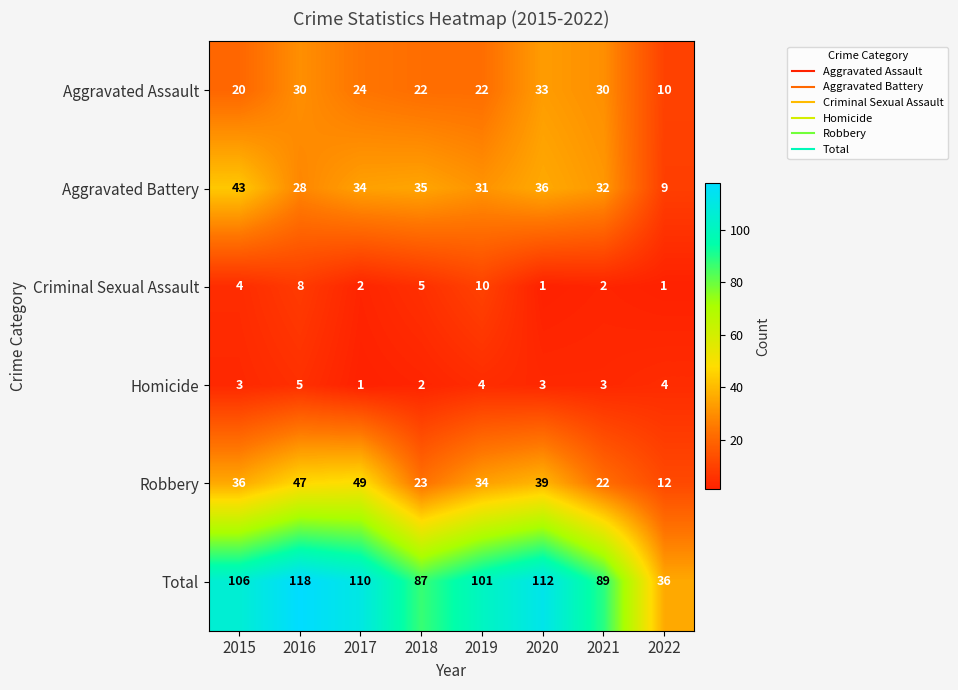

Is the value of Aggravated Assault at 2018 greater than the value of Homicide at 2017?

Yes